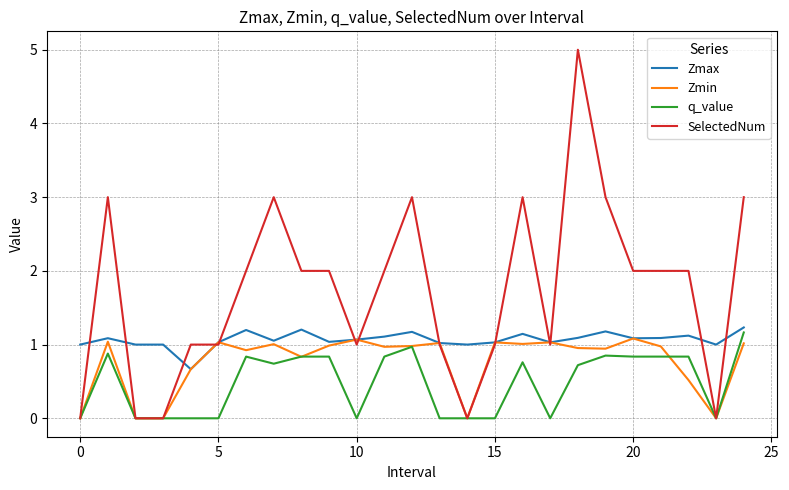

Which series has the largest total across all categories?

SelectedNum